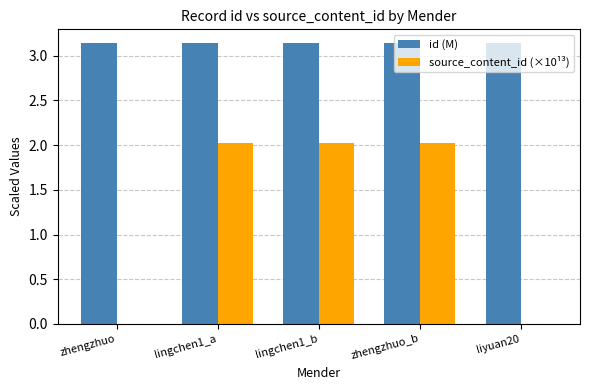

What is the sum of all source_content_id (×10¹³) values?

6.1